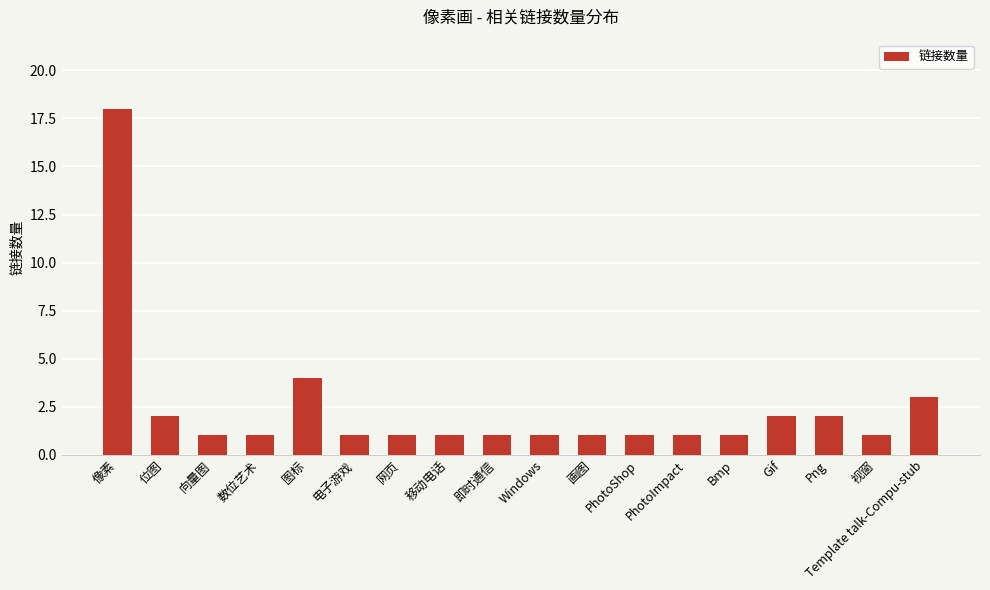

Approximately how many times larger is the value at 电子游戏 compared to 位图?

0.5